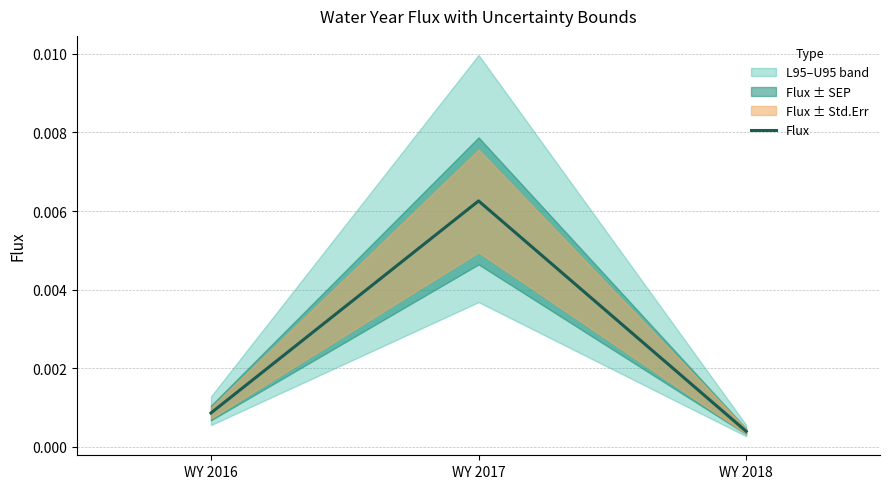

Rank the categories by value from lowest to highest.

WY 2018, WY 2016, WY 2017